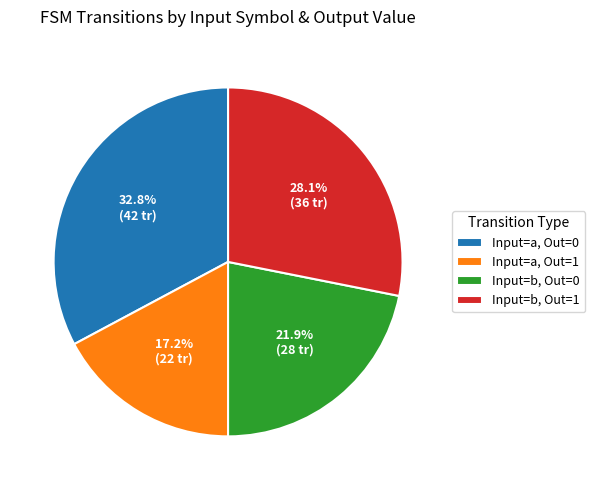

Rank the categories by value from lowest to highest.

Input=a, Out=1, Input=b, Out=0, Input=b, Out=1, Input=a, Out=0